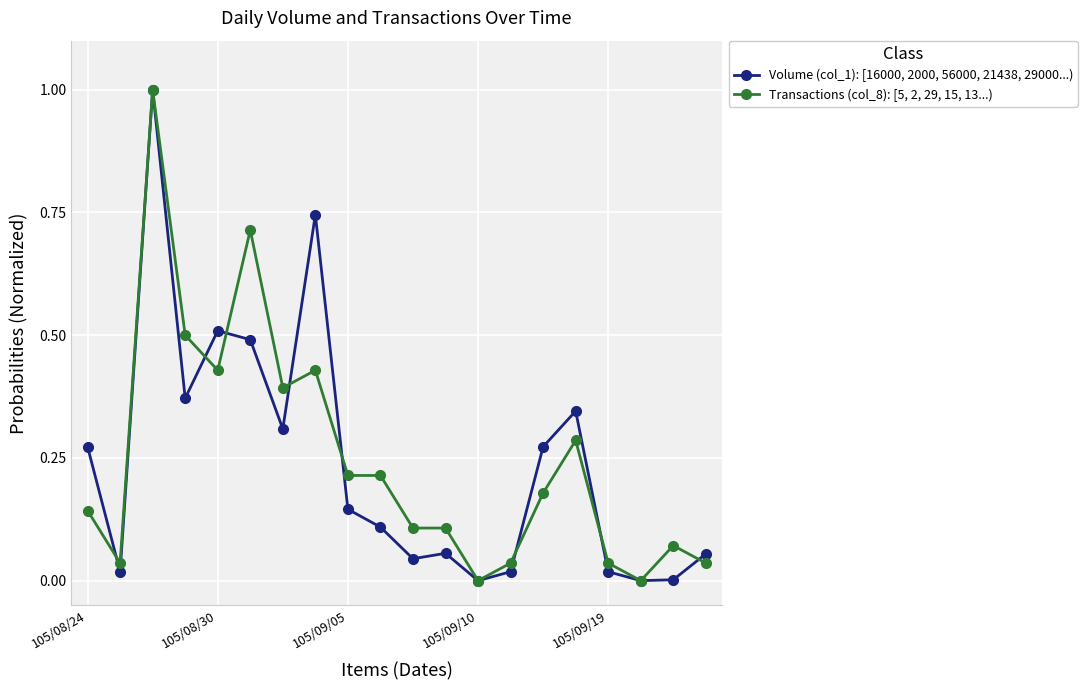

True or false: Transactions (col_8): [5, 2, 29, 15, 13...) has more than 0 points higher than both neighbors.

True